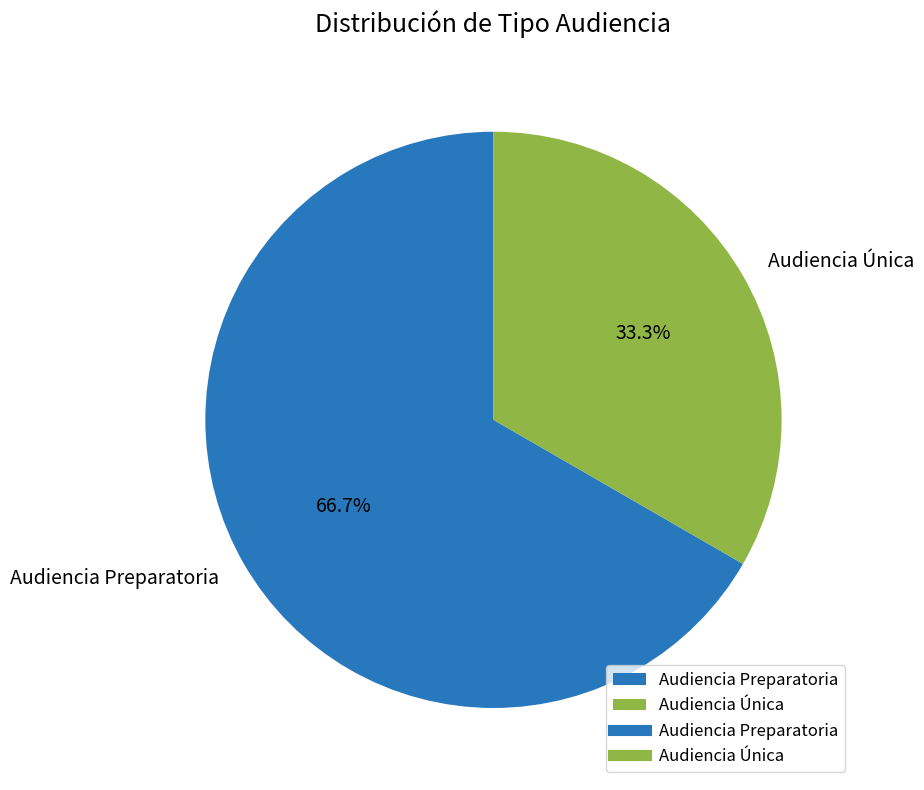

Is it true that Audiencia Única is 23% of the pie?

False